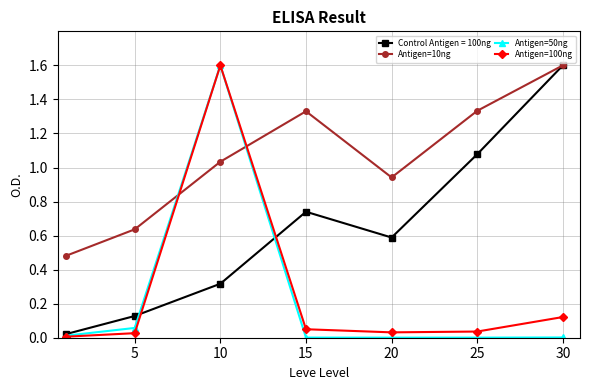

In Control Antigen = 100ng, how many points are higher than both neighbors (excluding endpoints)?

1